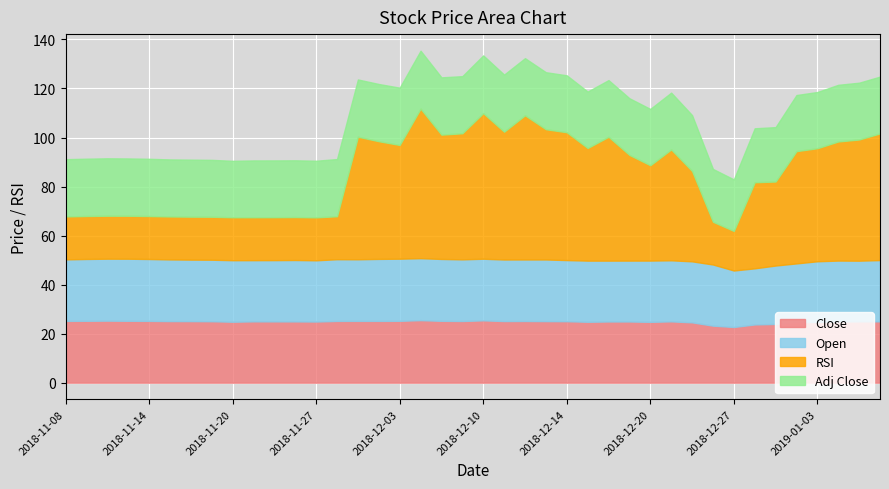

True or false: Adj Close has a value of 23.3 at 2018-11-28.

True